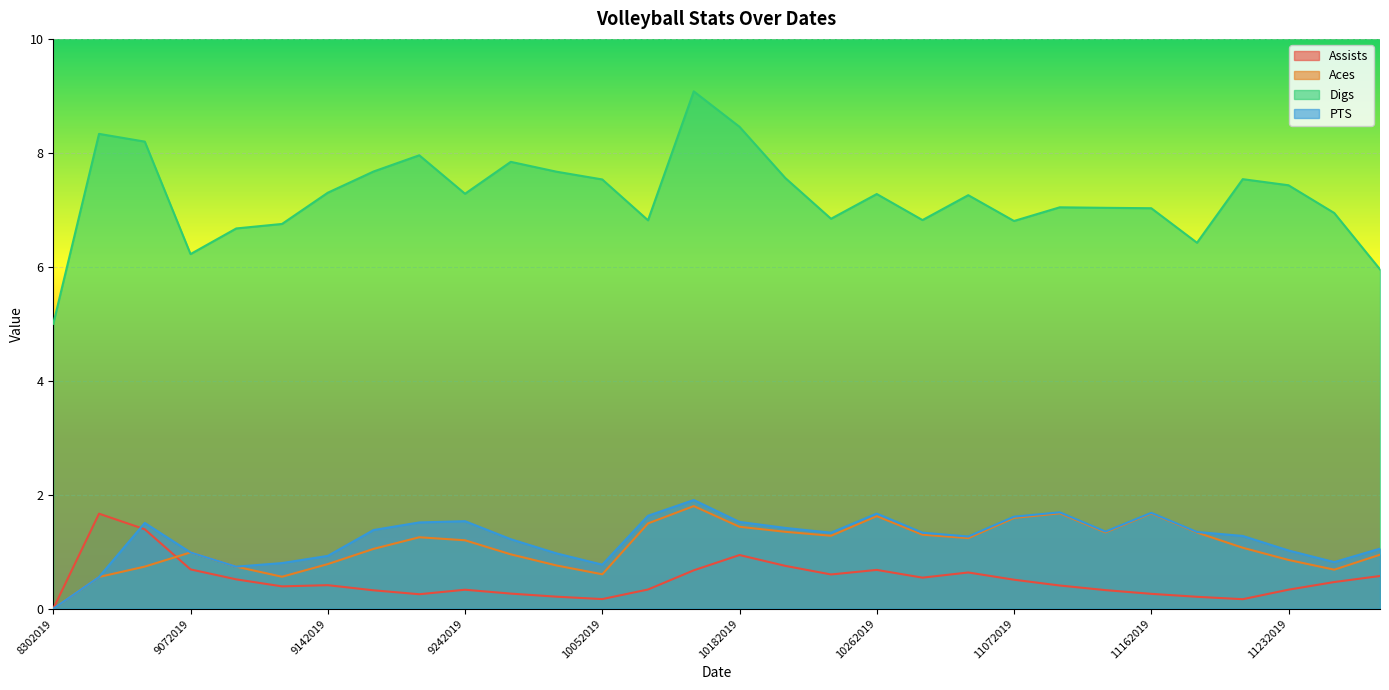

How many lines are shown in the chart?

4